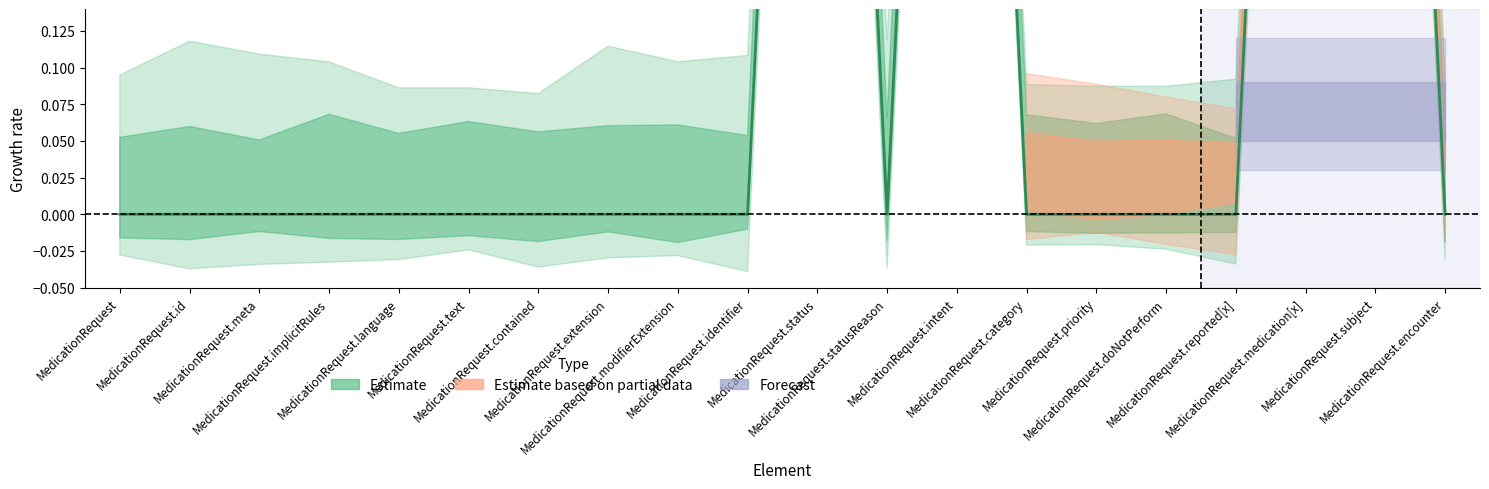

How many lines are shown in the chart?

1